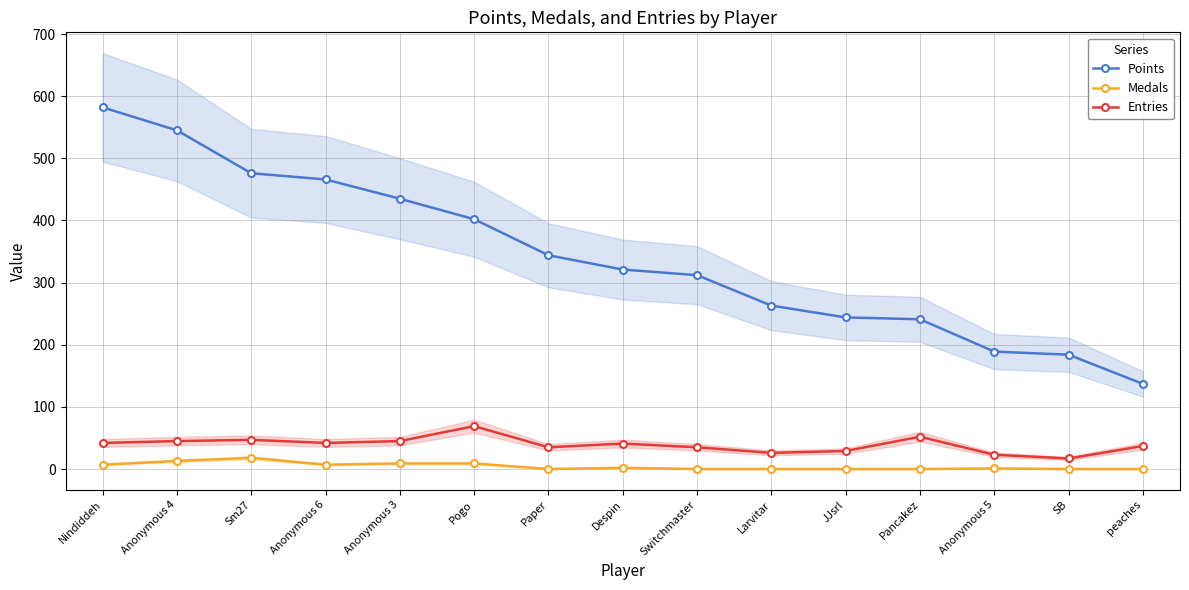

Which series has the largest total across all categories?

Points